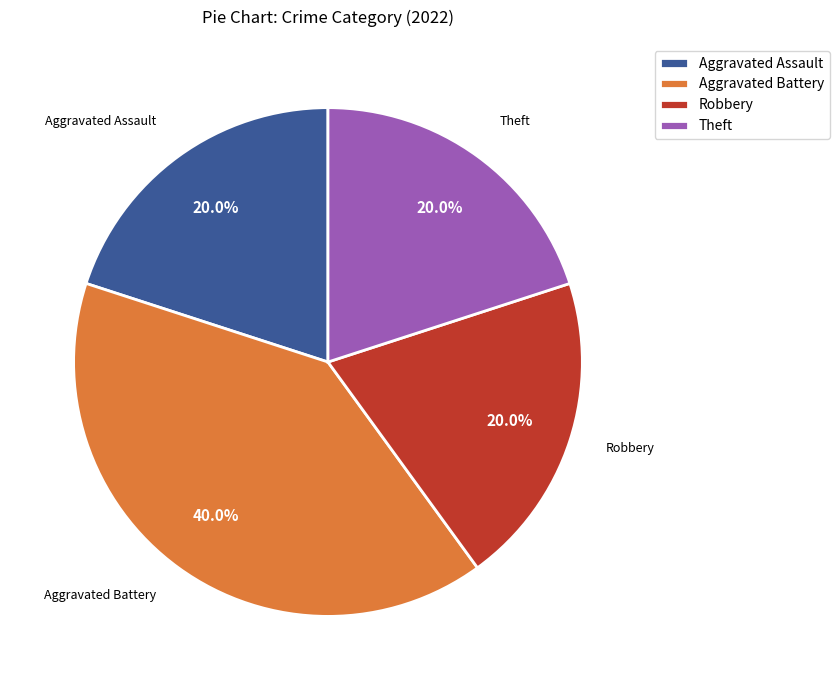

What percentage is the Theft slice, to the nearest percent?

20%